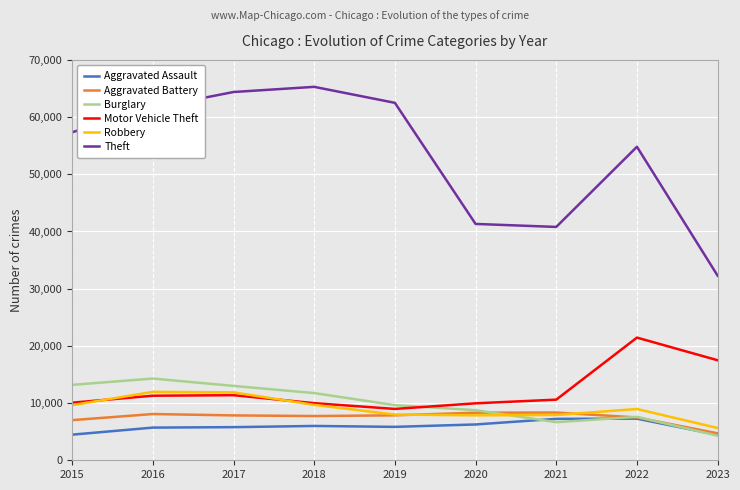

What is the greatest value displayed?

65286